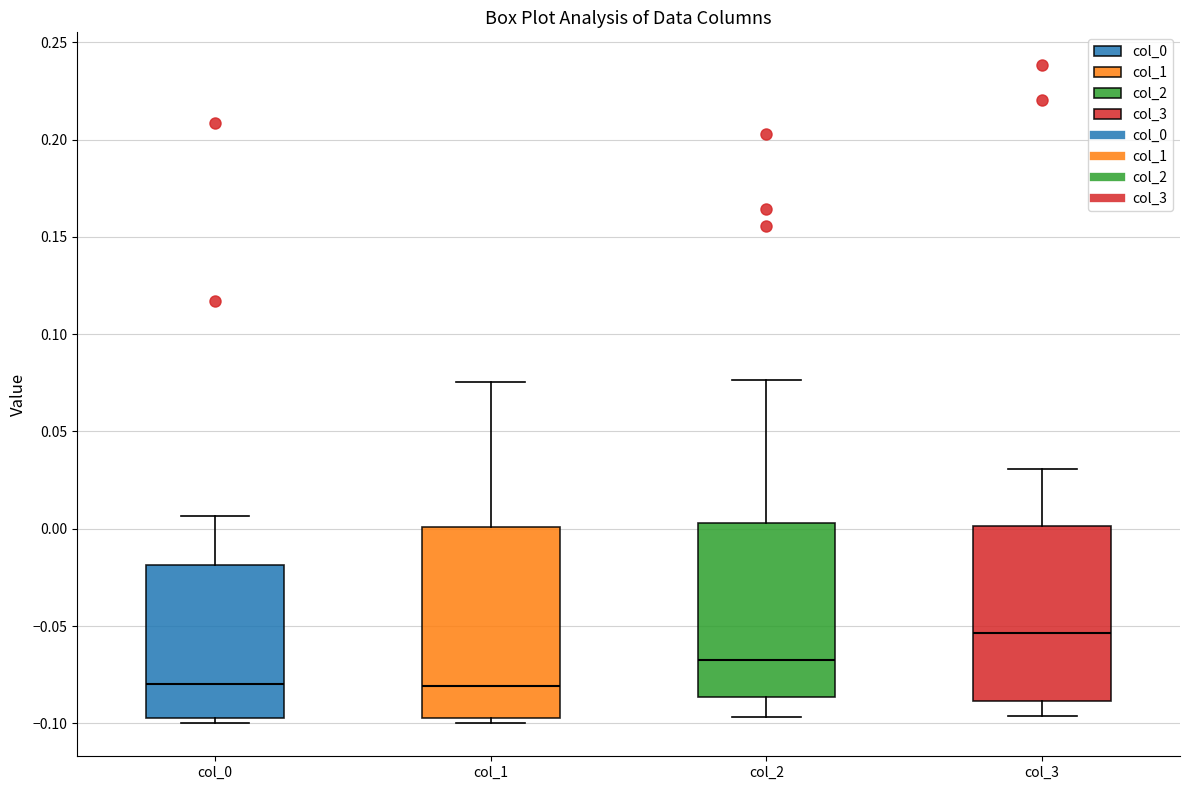

Where does the upper whisker of the box for col_1 end on the y-axis? The values are not printed on the chart, so give them approximately, as read against the axis.

0.075